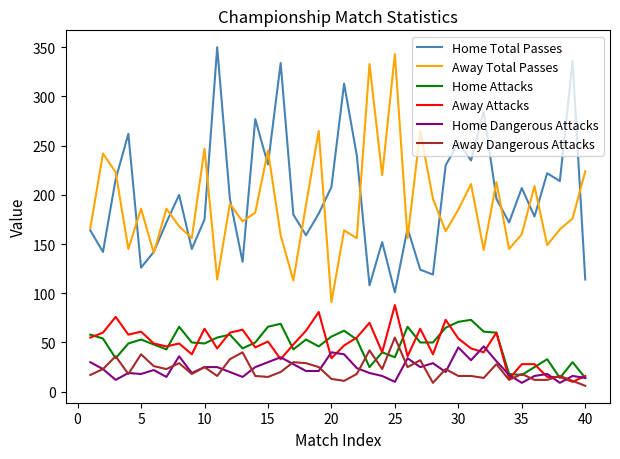

Rank the series by their maximum value, from lowest to highest.

Home Dangerous Attacks, Away Dangerous Attacks, Home Attacks, Away Attacks, Away Total Passes, Home Total Passes